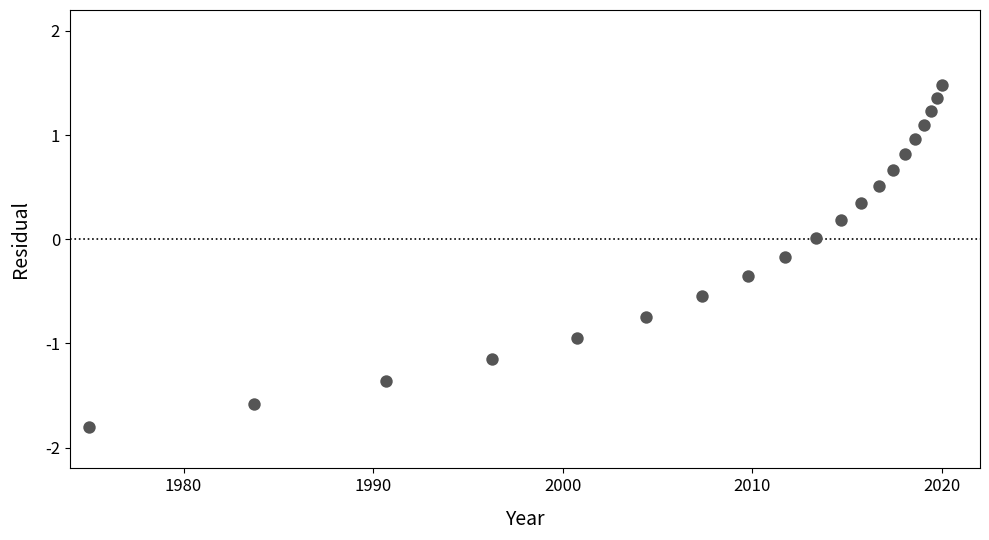

What is the range of X values (max minus min)?

45.0